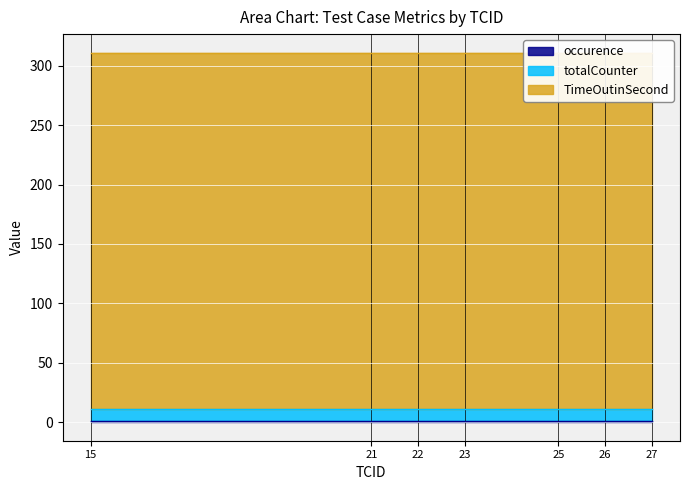

Reading right to left, extract all data points from this chart.

occurence: 27=1	26=1	25=1	23=1	22=1	21=1	15=1
totalCounter: 27=10	26=10	25=10	23=10	22=10	21=10	15=10
TimeOutinSecond: 27=300	26=300	25=300	23=300	22=300	21=300	15=300